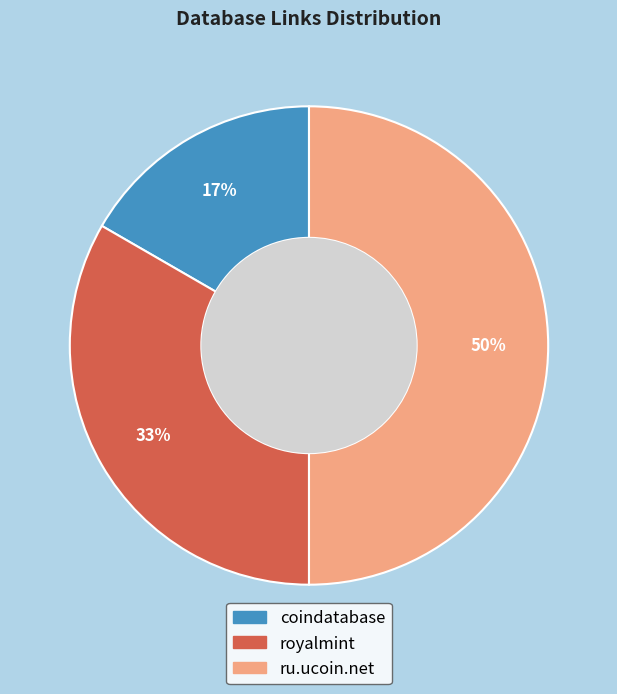

Rank the categories by value from highest to lowest.

ru.ucoin.net, royalmint, coindatabase